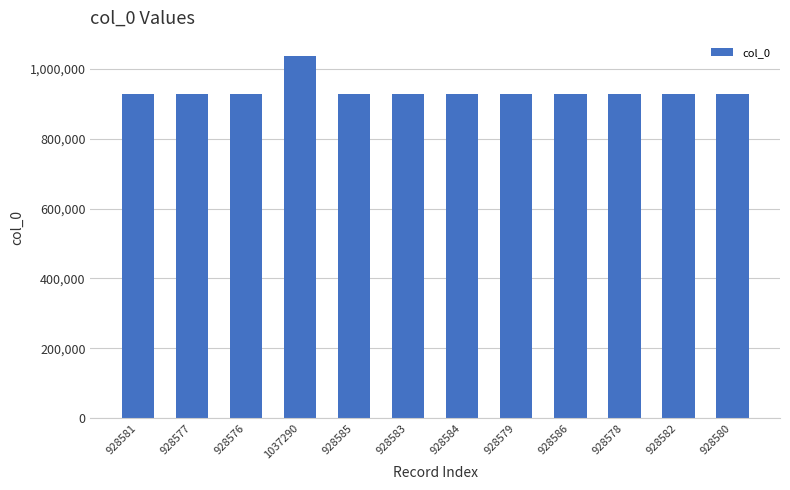

How many data points are less than 928582?

6